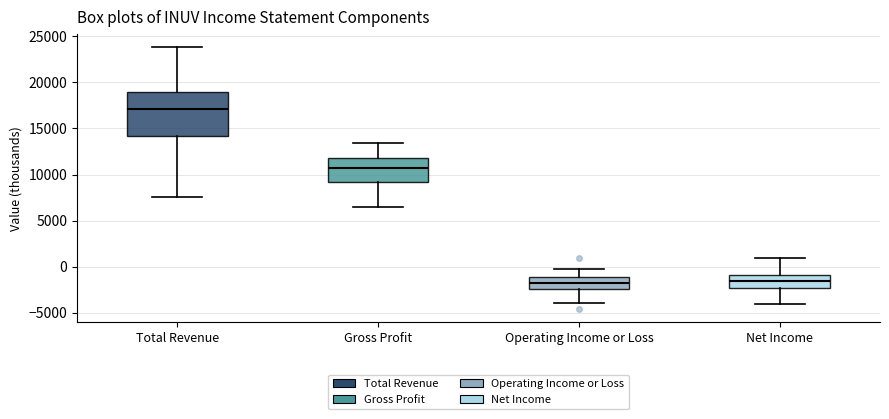

Reading left to right, transcribe this box plot: for each box, give where its median line is, the range the box spans, and where its two whiskers end, as read against the y-axis. The values are not printed on the chart, so give them approximately, as read against the axis.

Total Revenue: median 17000, box 14000 to 19000, whiskers 7500 to 24000
Gross Profit: median 10500, box 9000 to 12000, whiskers 6500 to 13500
Operating Income or Loss: median -2000, box -2500 to -1000, whiskers -4000 to 0
Net Income: median -1500, box -2500 to -1000, whiskers -4000 to 1000